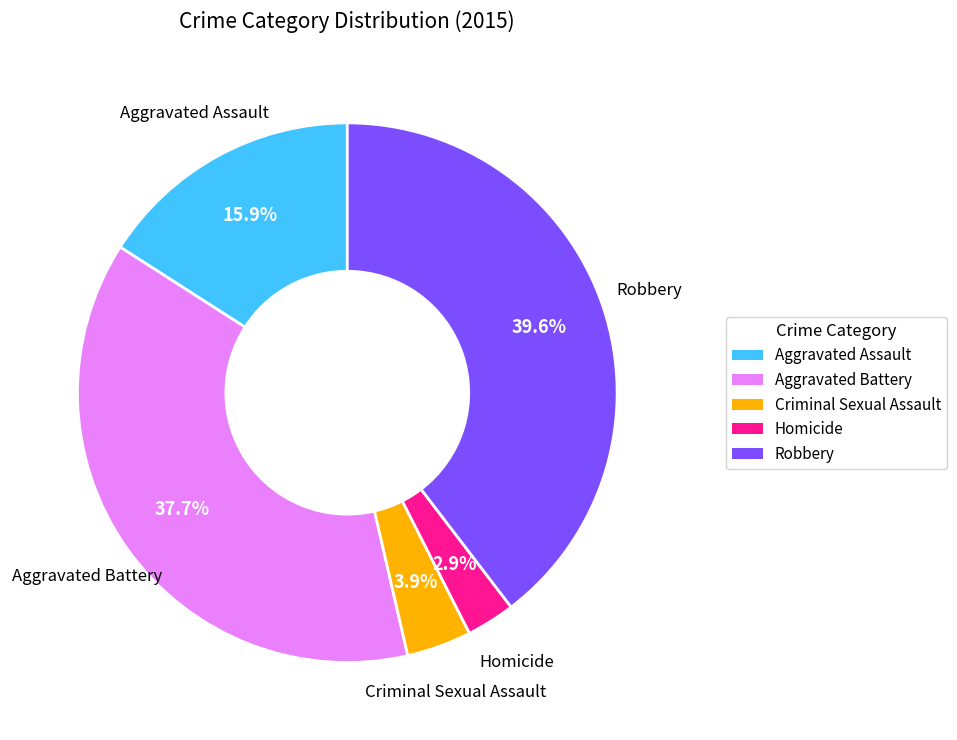

True or false: Criminal Sexual Assault accounts for 4% of the total.

True